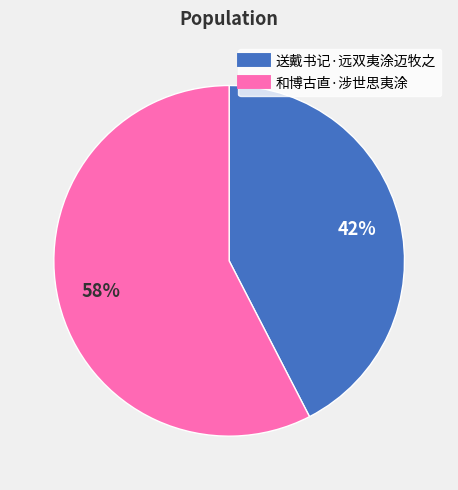

To the nearest percent, what percentage of the pie is 和博古直·涉世思夷涂?

58%